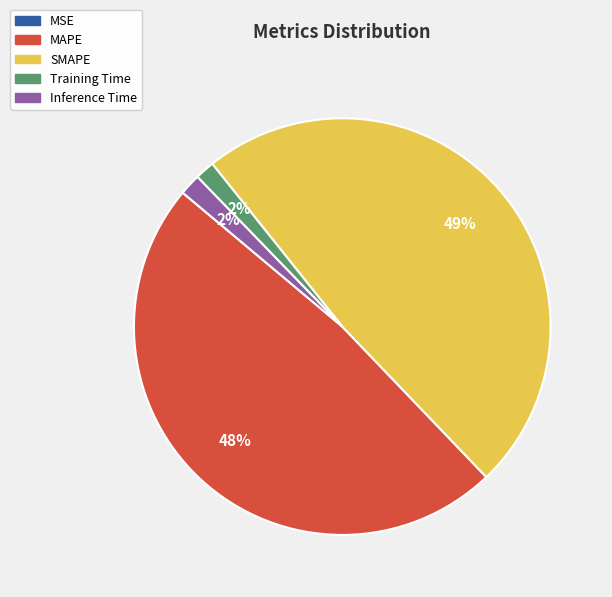

To the nearest percent, what is the difference between the largest and smallest slice percentages?

49%